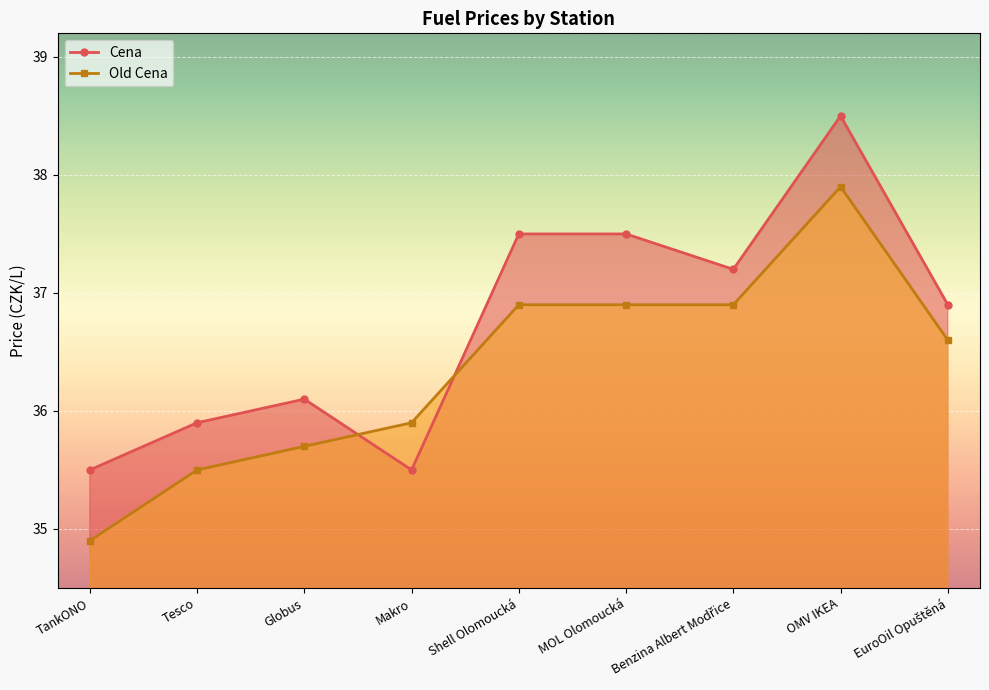

What is the difference between the Old Cena values at Tesco and OMV IKEA?

2.4